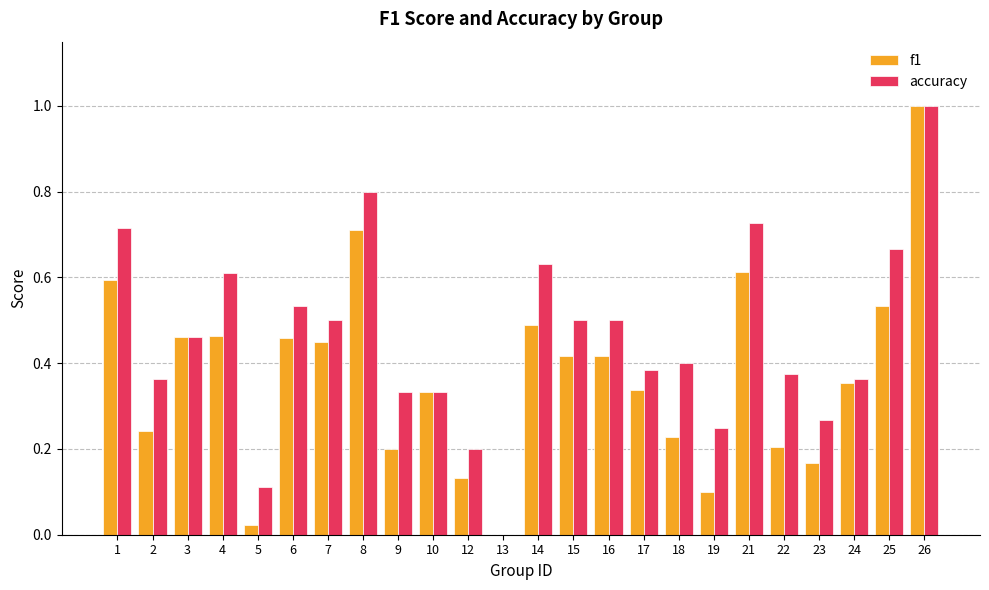

The value of accuracy at 12 is 0.2. True or false?

True